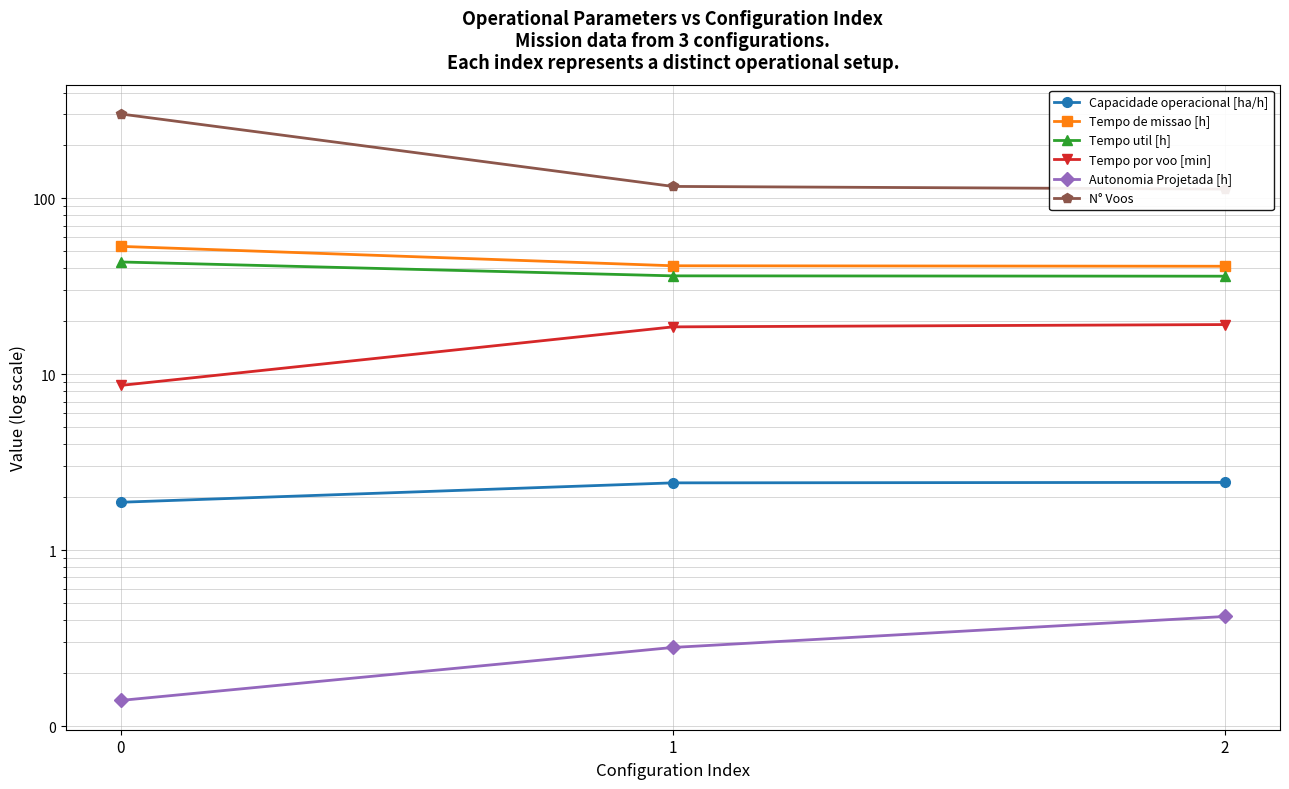

The Tempo de missao [h] series shows 41.1 at 2. True or false?

True